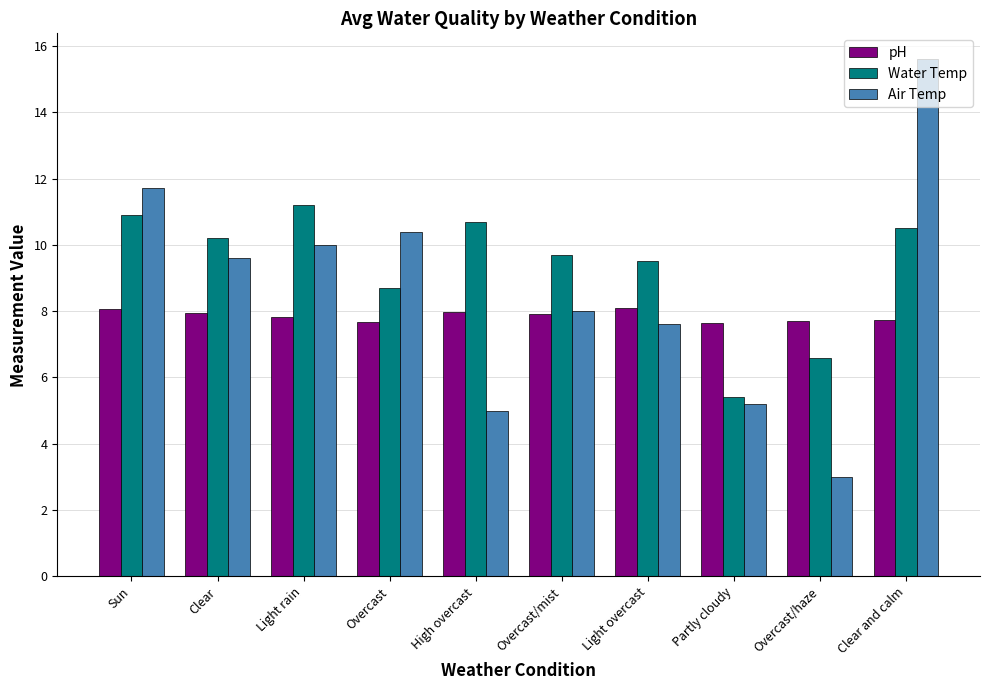

Is it true that Water Temp equals 10.9 at Sun?

True